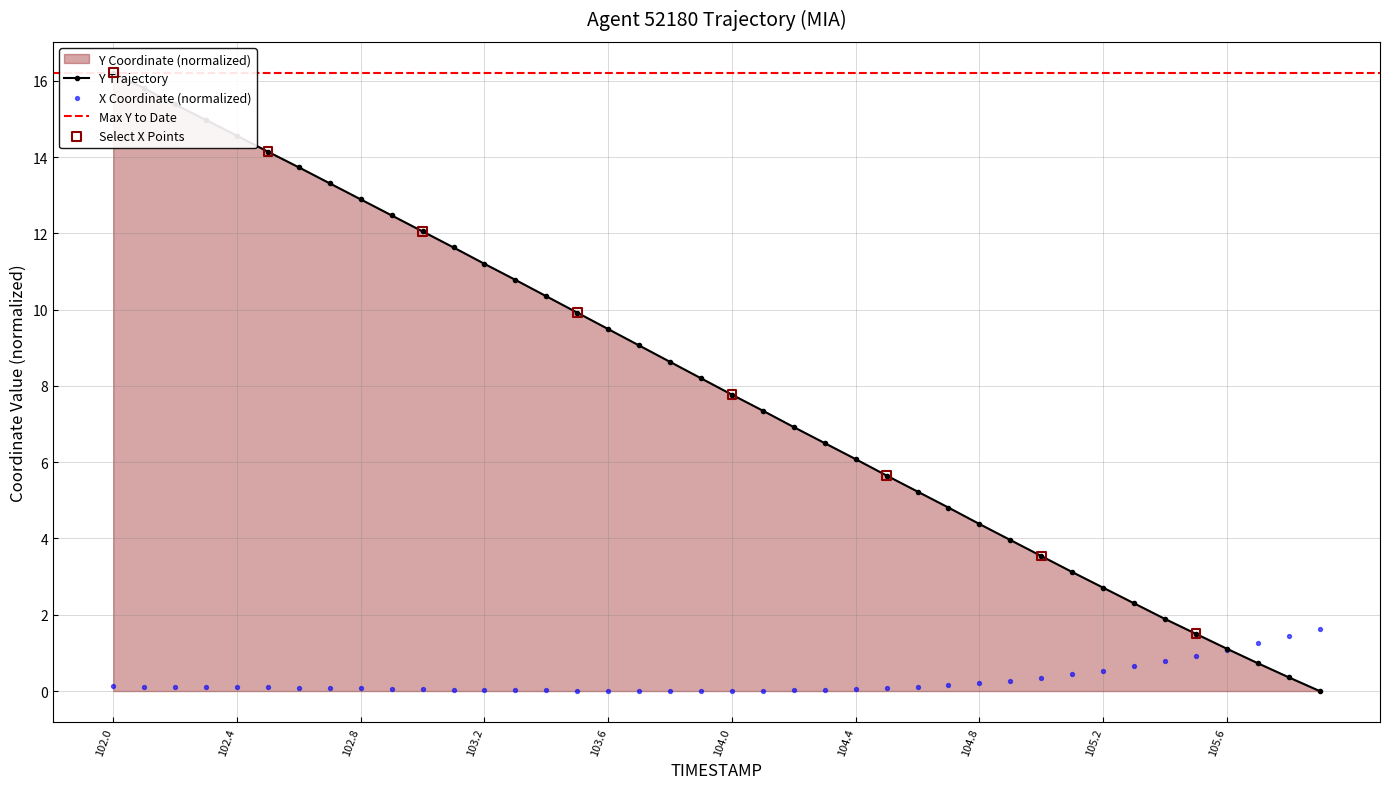

Which series reaches the maximum Y coordinate?

Y